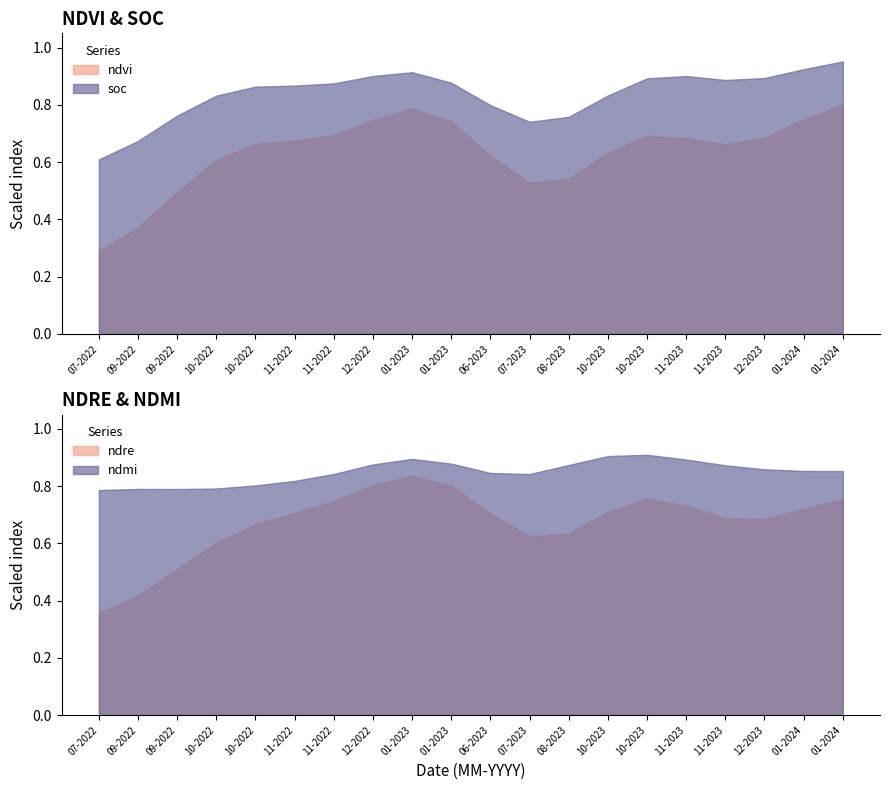

Which series has the largest total across all categories?

ndmi